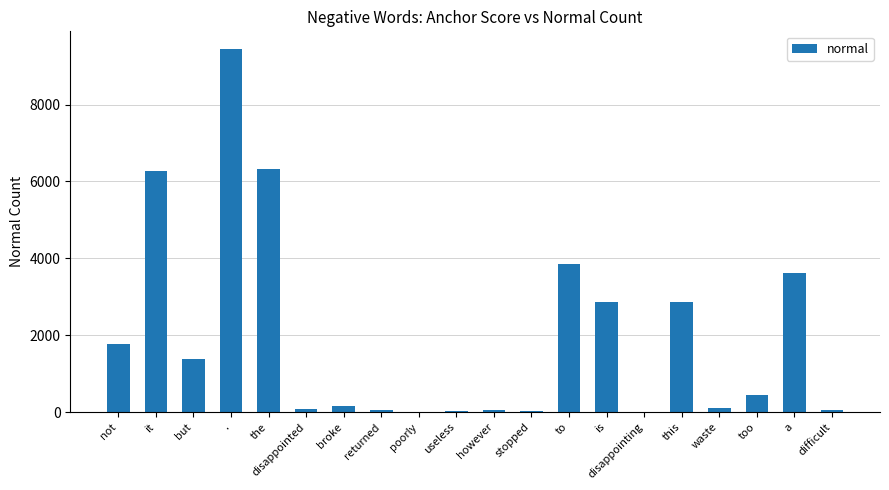

Is it true that the value at a is 1078?

False